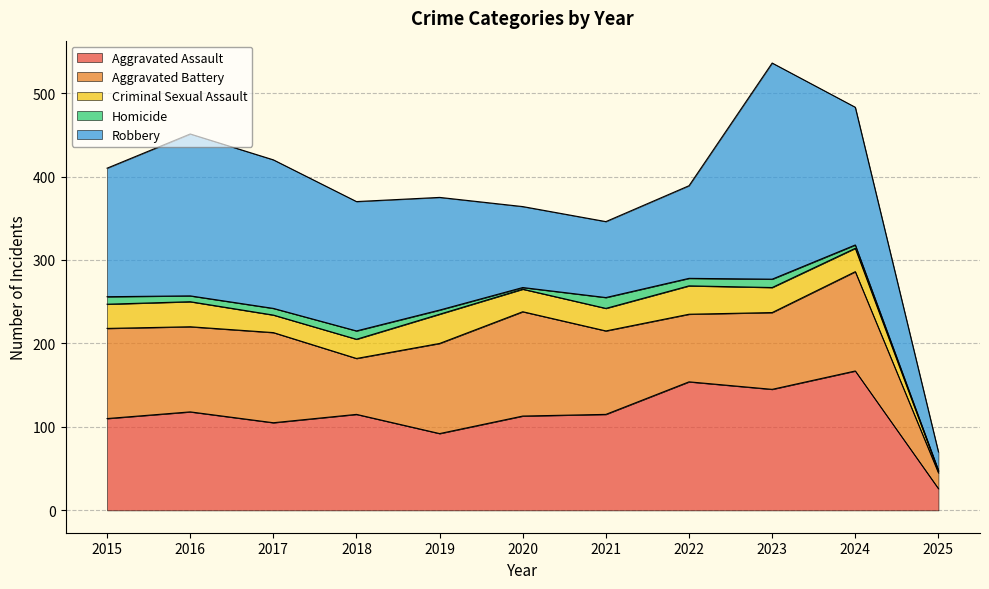

Is the value of Aggravated Assault at 2017 greater than the value of Robbery at 2017?

No